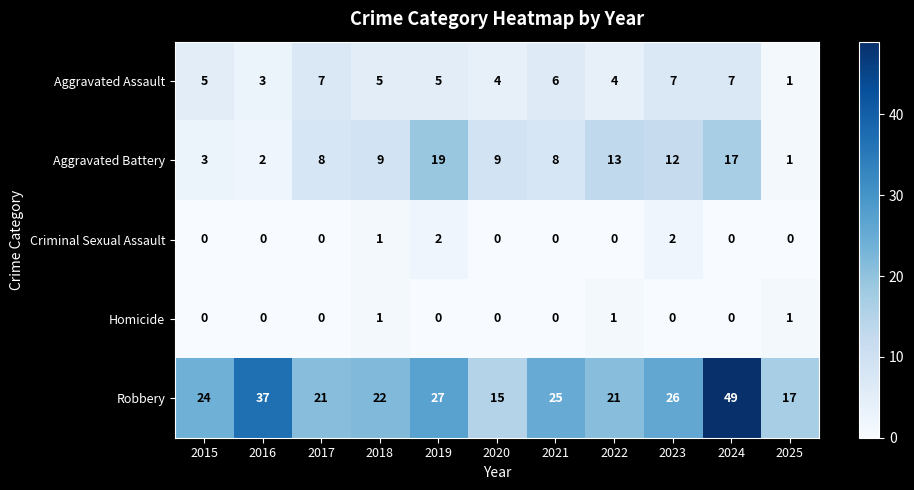

How many series are shown in this chart?

5